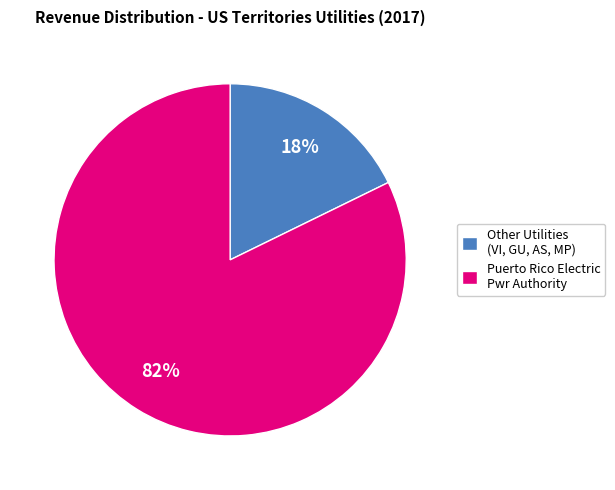

Count the number of slices in the pie.

2